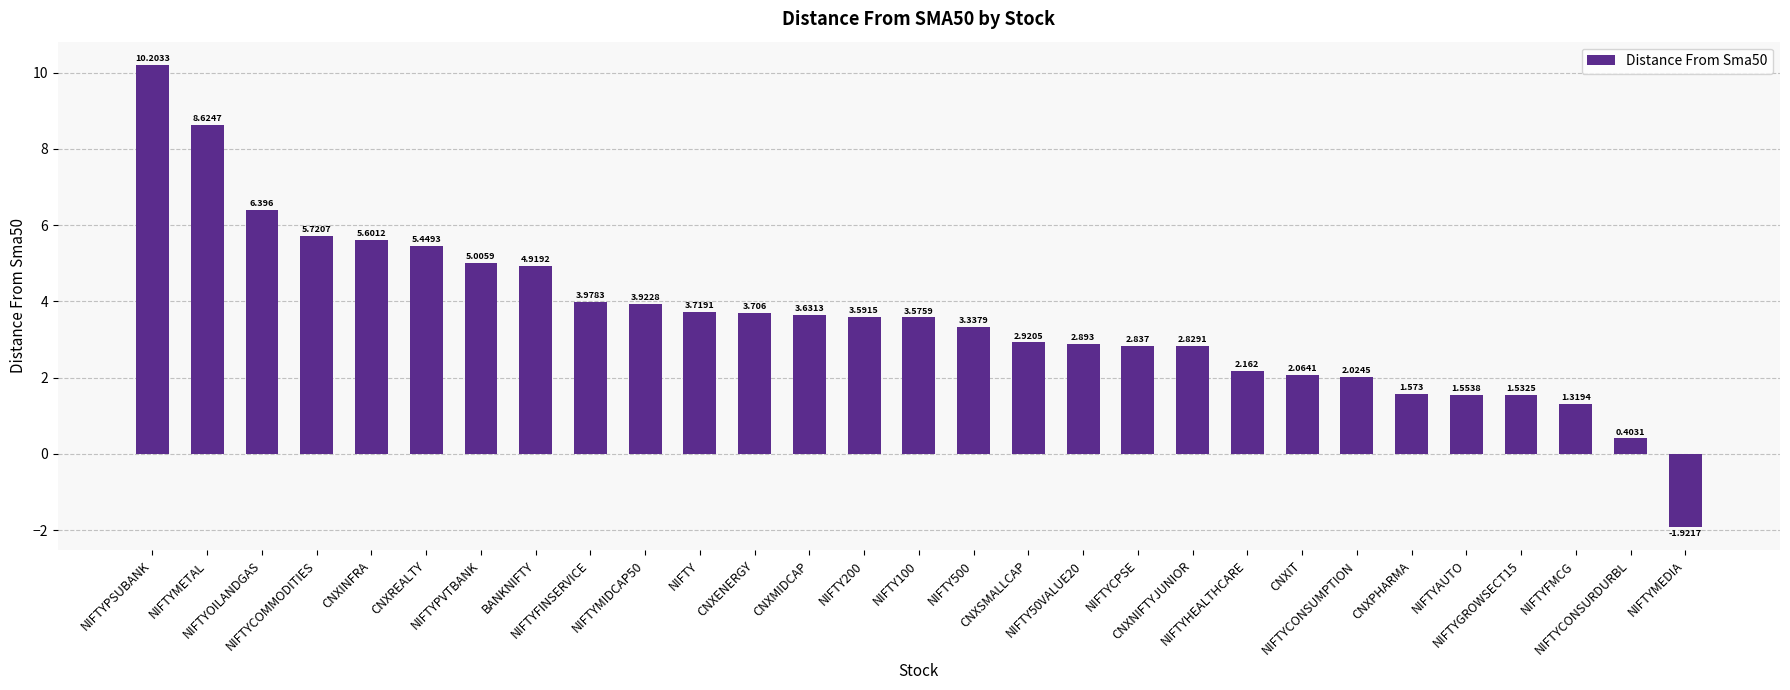

What is the ratio of the value at NIFTYCPSE to the value at NIFTYHEALTHCARE?

1.3